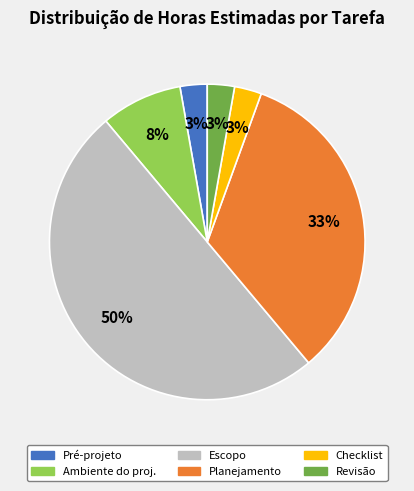

To the nearest percent, what is the difference between the largest and smallest slice percentages?

47%